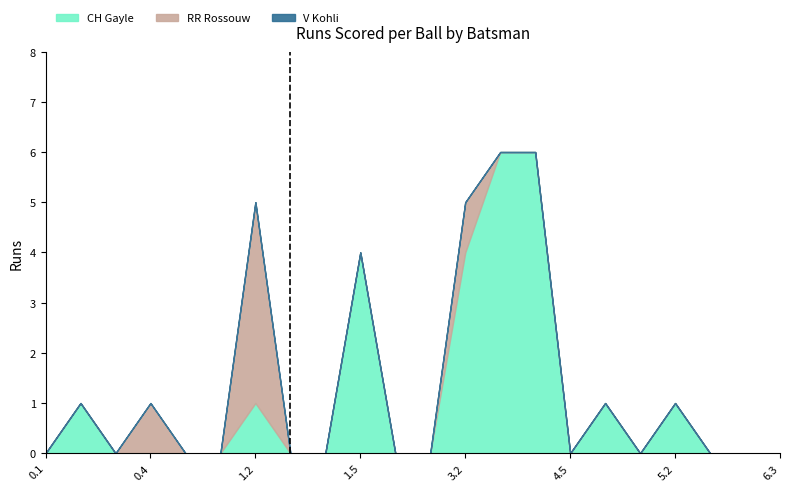

What is the difference between the second highest and second lowest values in the RR Rossouw series?

1